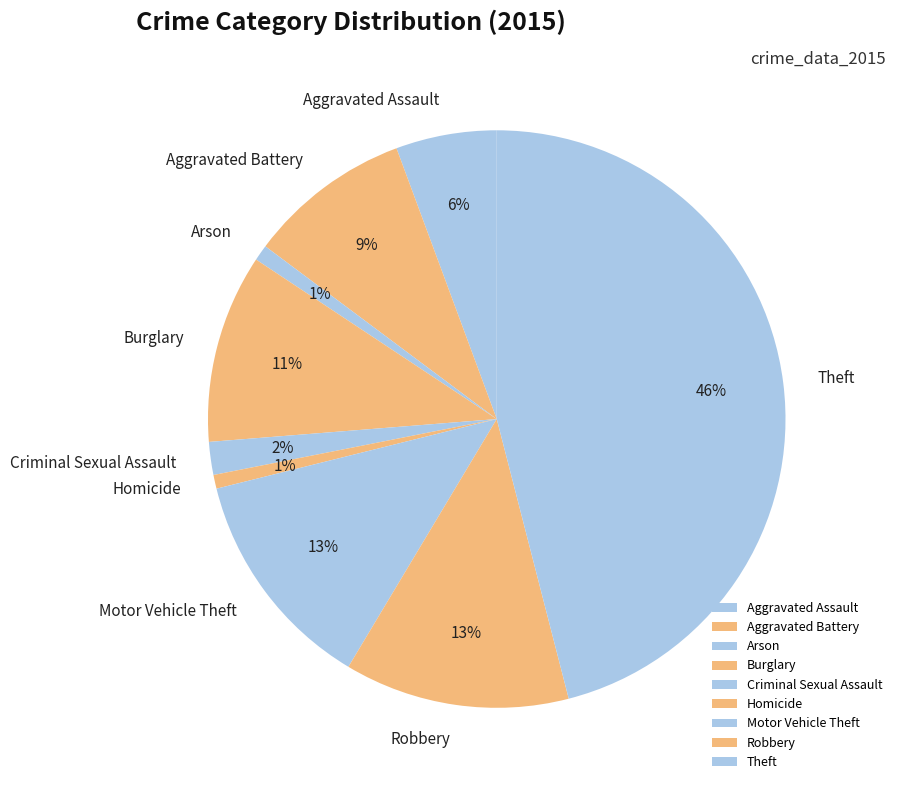

Between Theft and Burglary, which is larger?

Theft